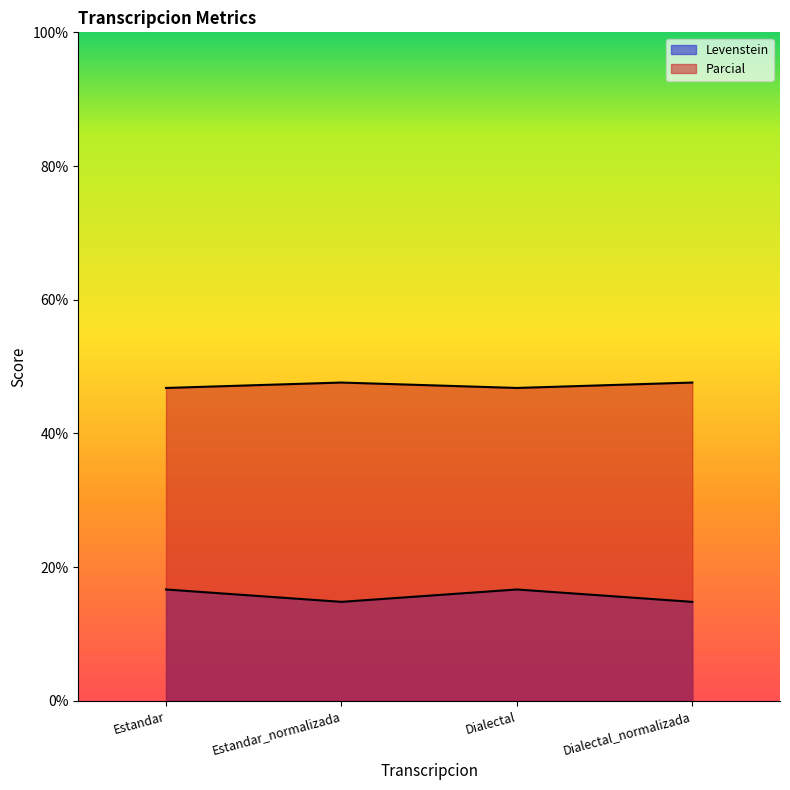

At which label is Parcial closest to 47?

Estandar